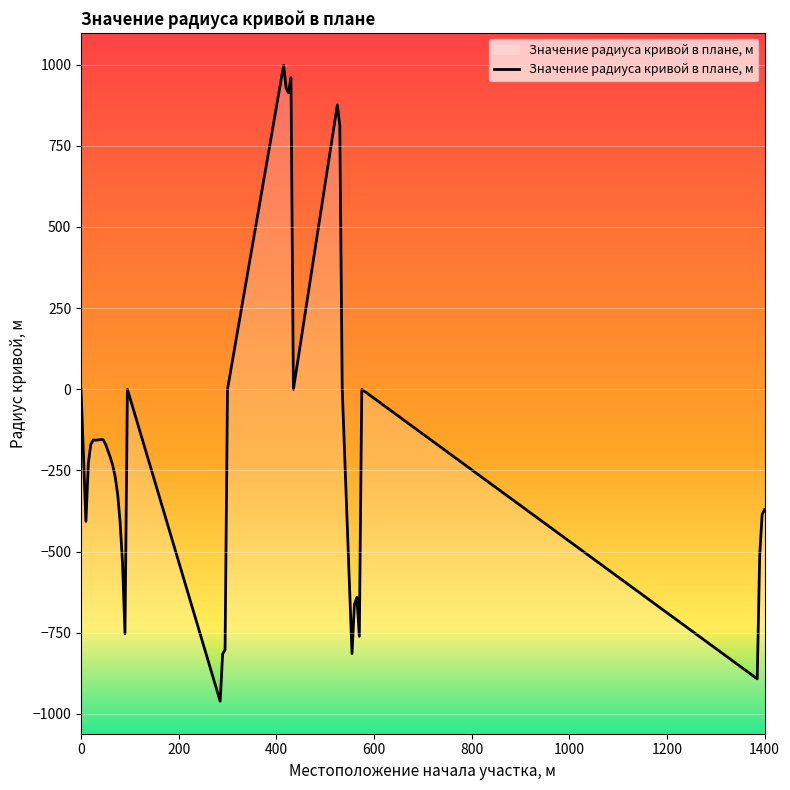

List the labels in order of value, largest first.

415, 430, 420, 425, 525, 530, 0, 95, 300, 435, 535, 575, 40, 45, 25, 35, 30, 50, 20, 55, 60, 15, 65, 70, 75, 1400, 1395, 10, 80, 1390, 85, 565, 560, 90, 570, 295, 555, 290, 1385, 285